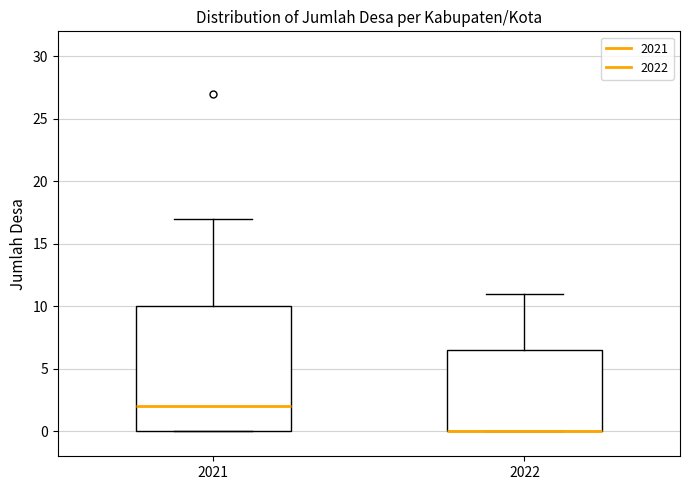

Reading left to right, transcribe this box plot: for each box, give where its median line is, the range the box spans, and where its two whiskers end, as read against the y-axis. The values are not printed on the chart, so give them approximately, as read against the axis.

2021: median 2.0, box 0.0 to 10.0, whiskers 0.0 to 17.0
2022: median 0.0 (drawn on the box's lower edge), box 0.0 to 6.5, whiskers 0.0 to 11.0